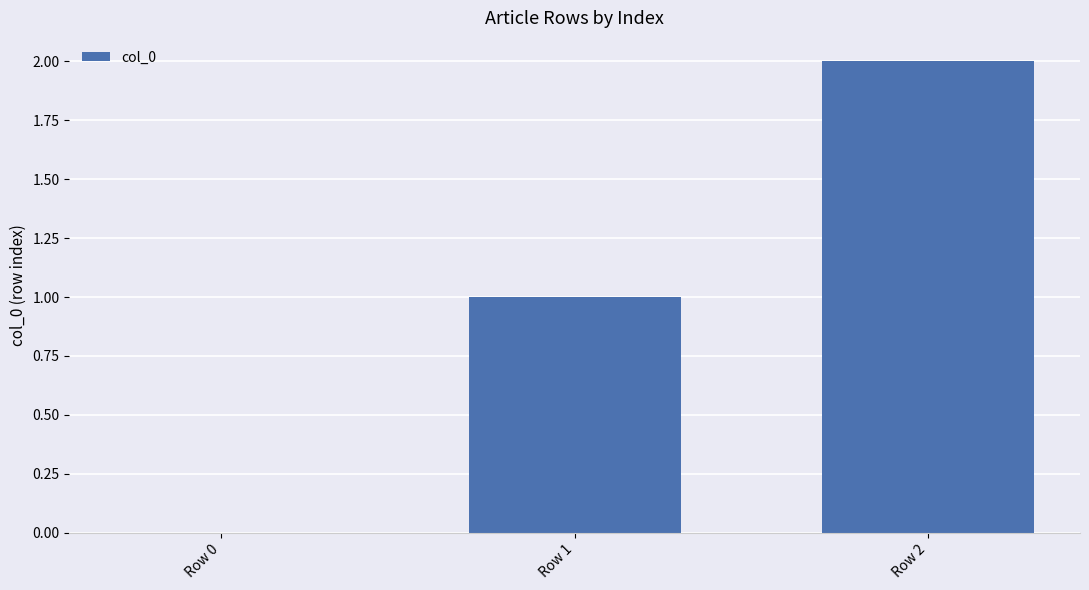

How many values are above zero?

2